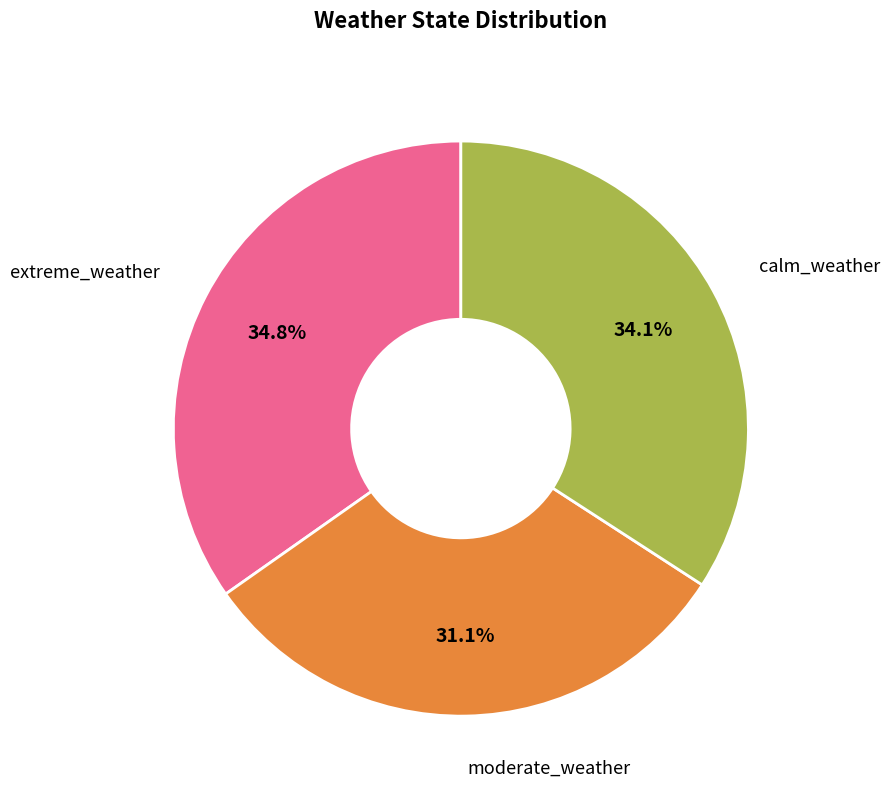

Is there a majority slice in this chart?

No